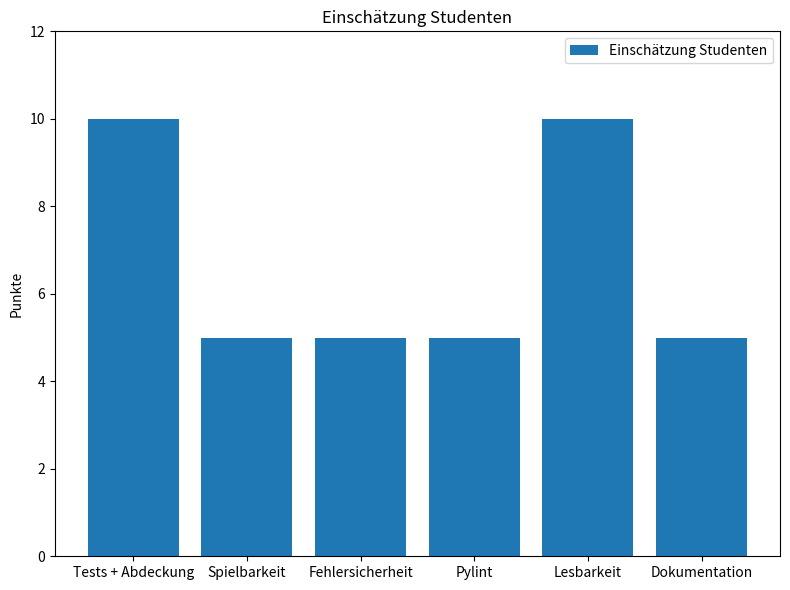

Reading right to left, what are all the values shown in this chart?

5	10	5	5	5	10